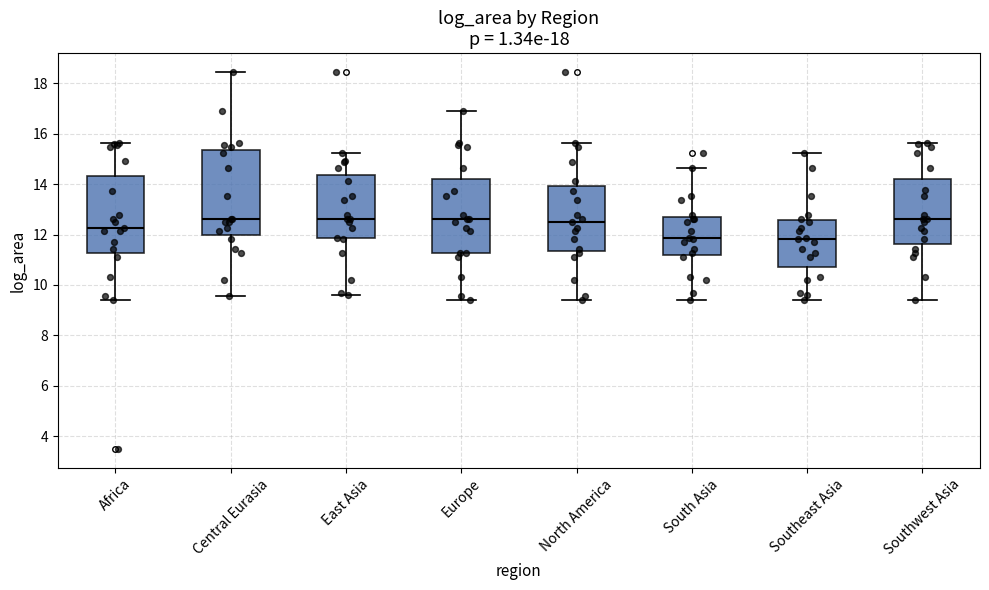

Reading left to right, read every box against the y-axis: the position of its median line, the range the box covers, and the ends of its whiskers. The values are not printed on the chart, so give them approximately, as read against the axis.

Africa: median 12.2, box 11.2 to 14.4, whiskers 9.4 to 15.6
Central Eurasia: median 12.6, box 12.0 to 15.4, whiskers 9.6 to 18.4
East Asia: median 12.6, box 11.8 to 14.4, whiskers 9.6 to 15.2
Europe: median 12.6, box 11.2 to 14.2, whiskers 9.4 to 17.0
North America: median 12.6, box 11.4 to 14.0, whiskers 9.4 to 15.6
South Asia: median 11.8, box 11.2 to 12.8, whiskers 9.4 to 14.6
Southeast Asia: median 11.8, box 10.8 to 12.6, whiskers 9.4 to 15.2
Southwest Asia: median 12.6, box 11.6 to 14.2, whiskers 9.4 to 15.6